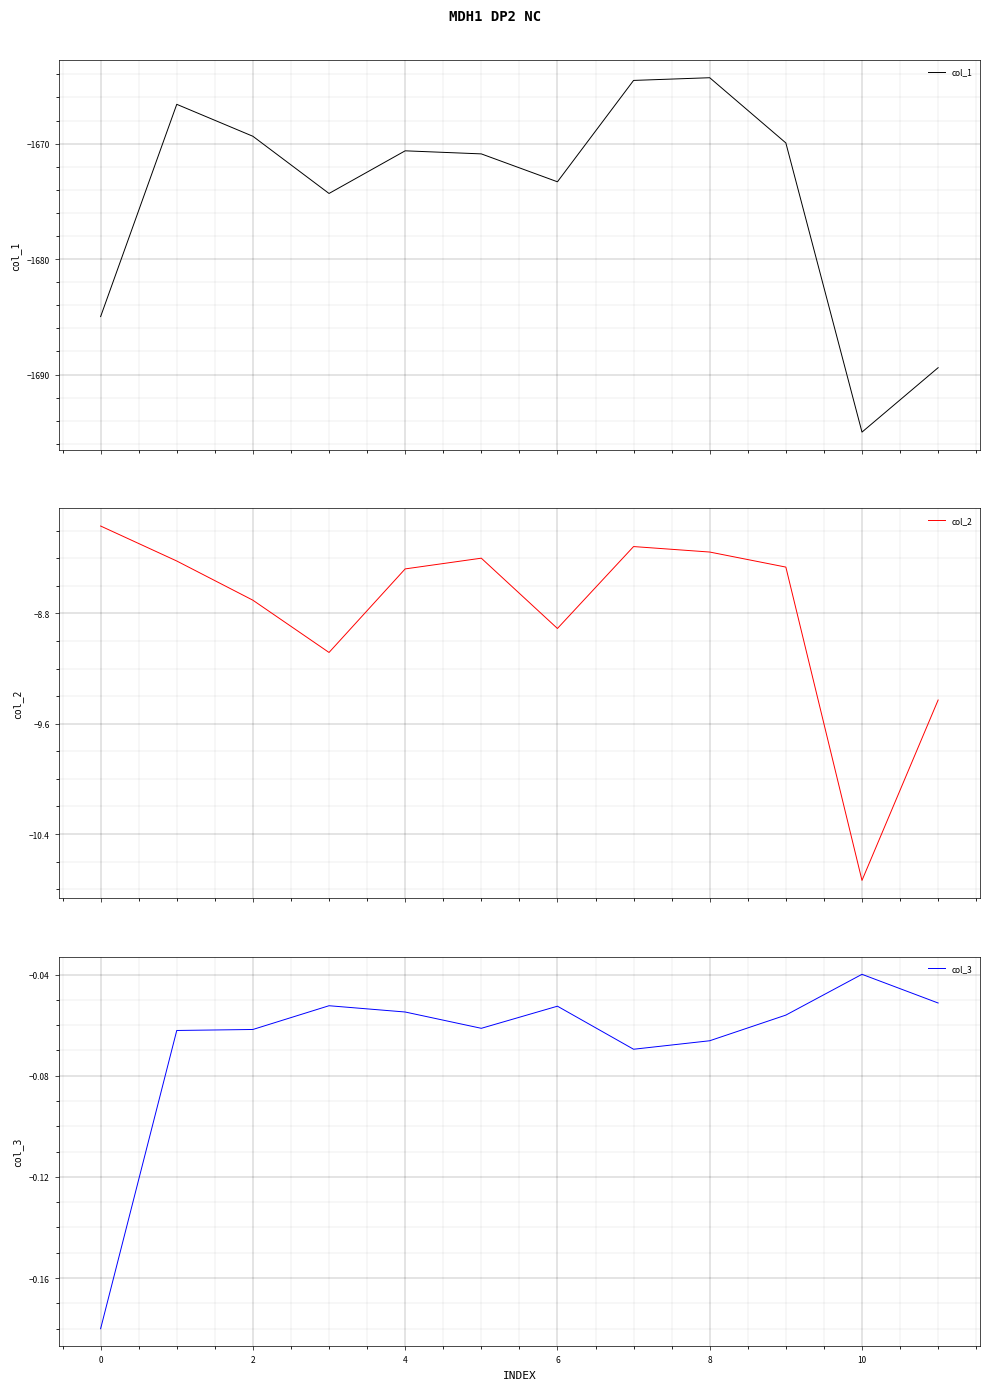

True or false: col_3 has more than 2 interior local peaks.

True